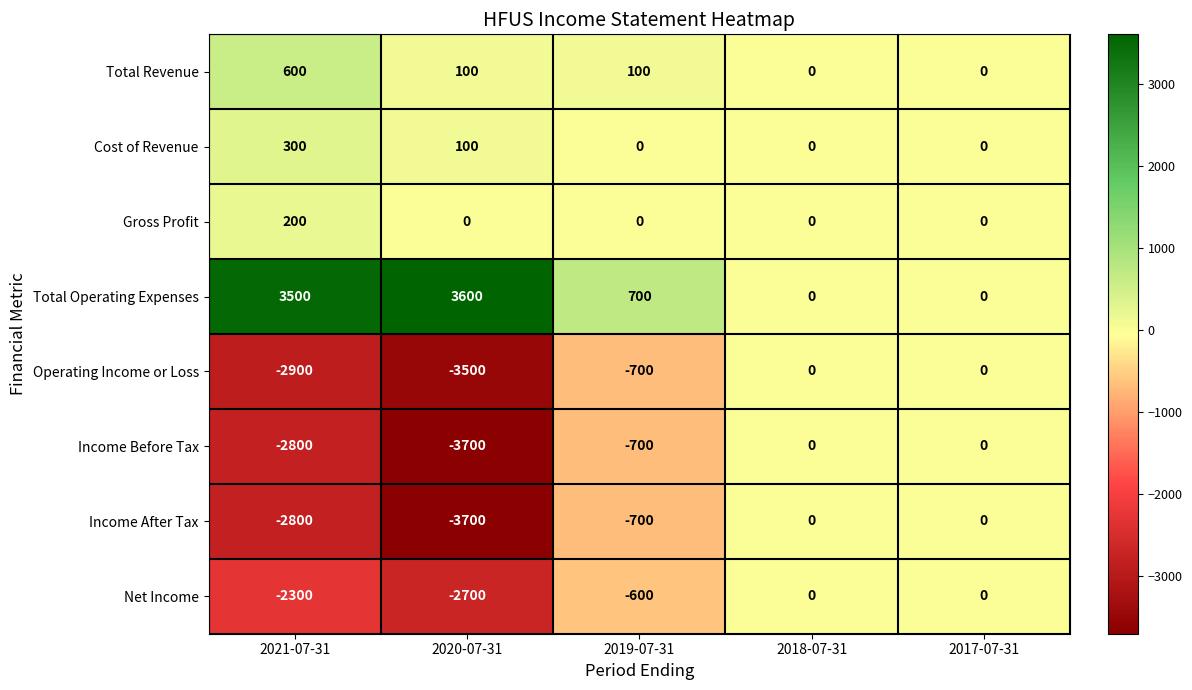

The Cost of Revenue series shows 164 at 2018-07-31. True or false?

False